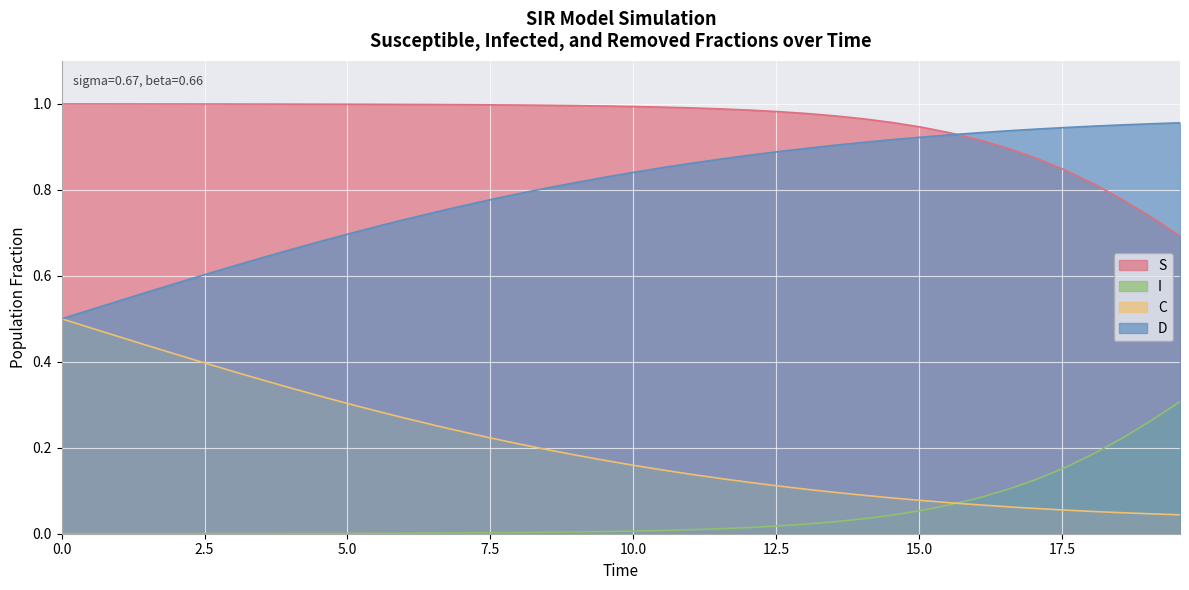

How many lines are shown in the chart?

4